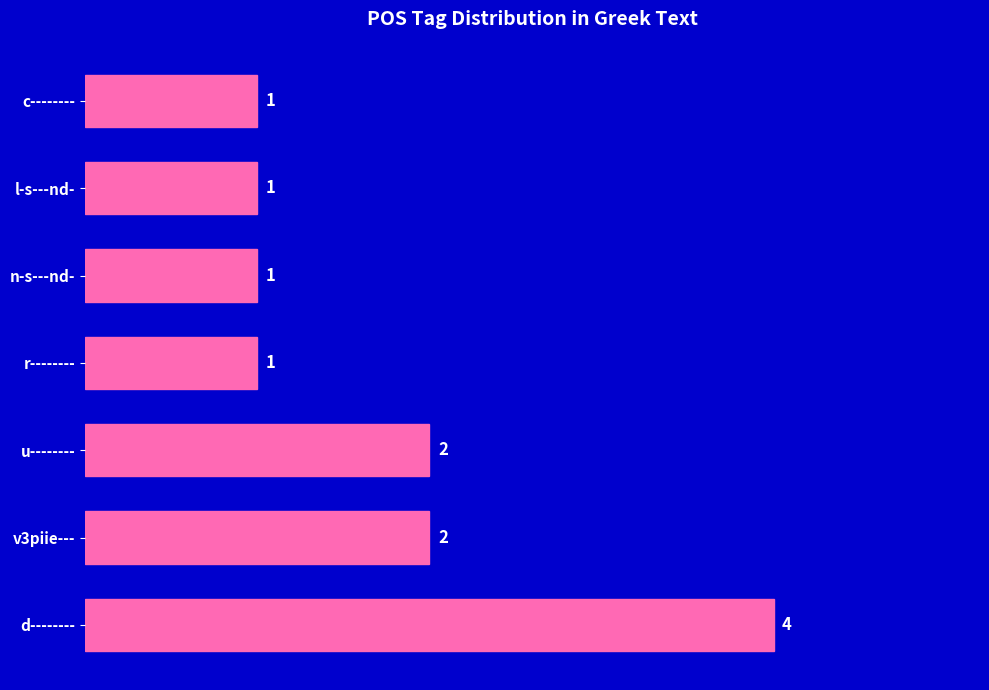

True or false: the data shows 0 at l-s---nd-.

False